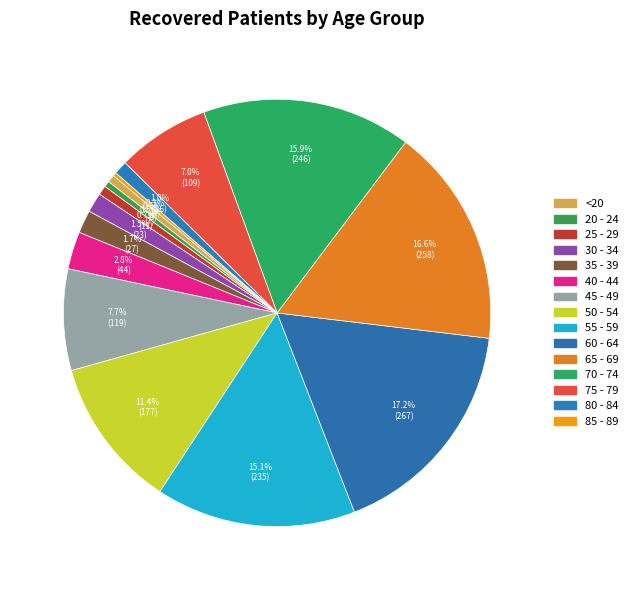

What portion of the pie excludes 50 - 54?

88.6%